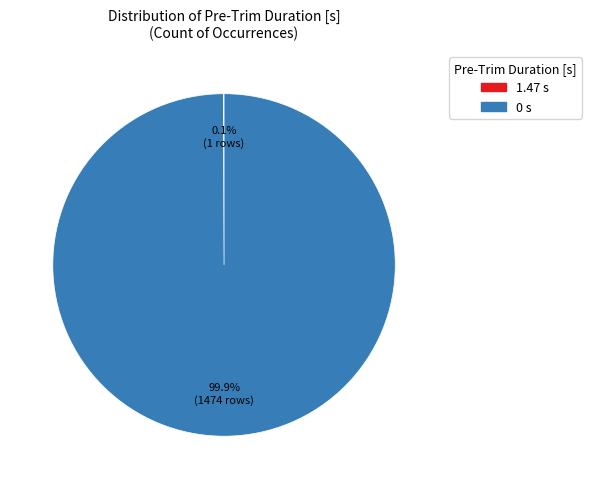

How much of the chart is everything except 0?

0.1%